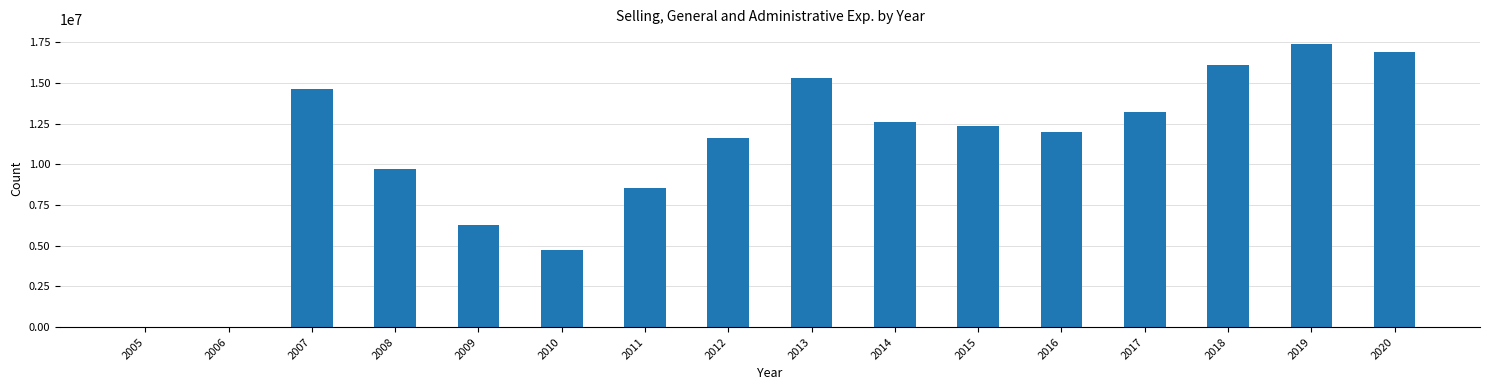

What is the maximum value shown in the chart?

17424000